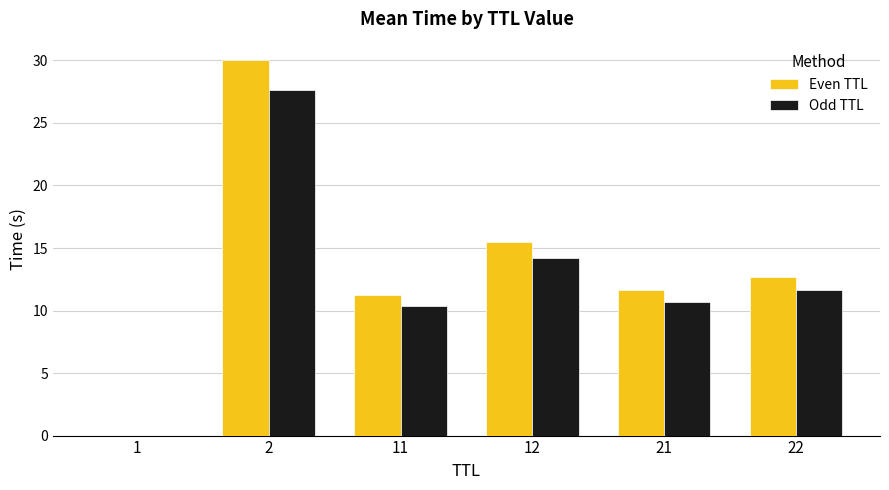

True or false: Odd TTL has a value of 6.4 at 12.

False